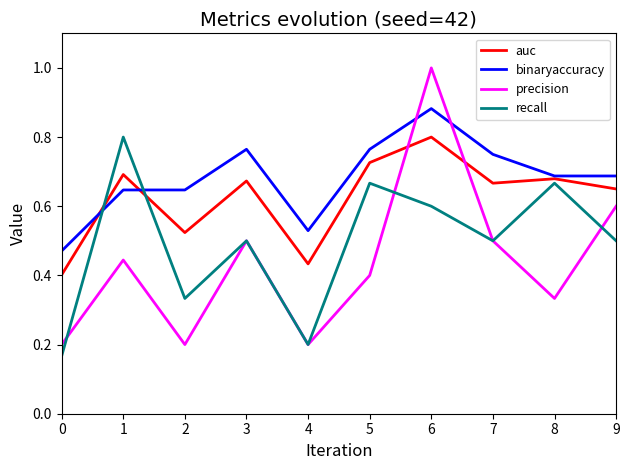

How many interior local valleys does the auc series have?

3